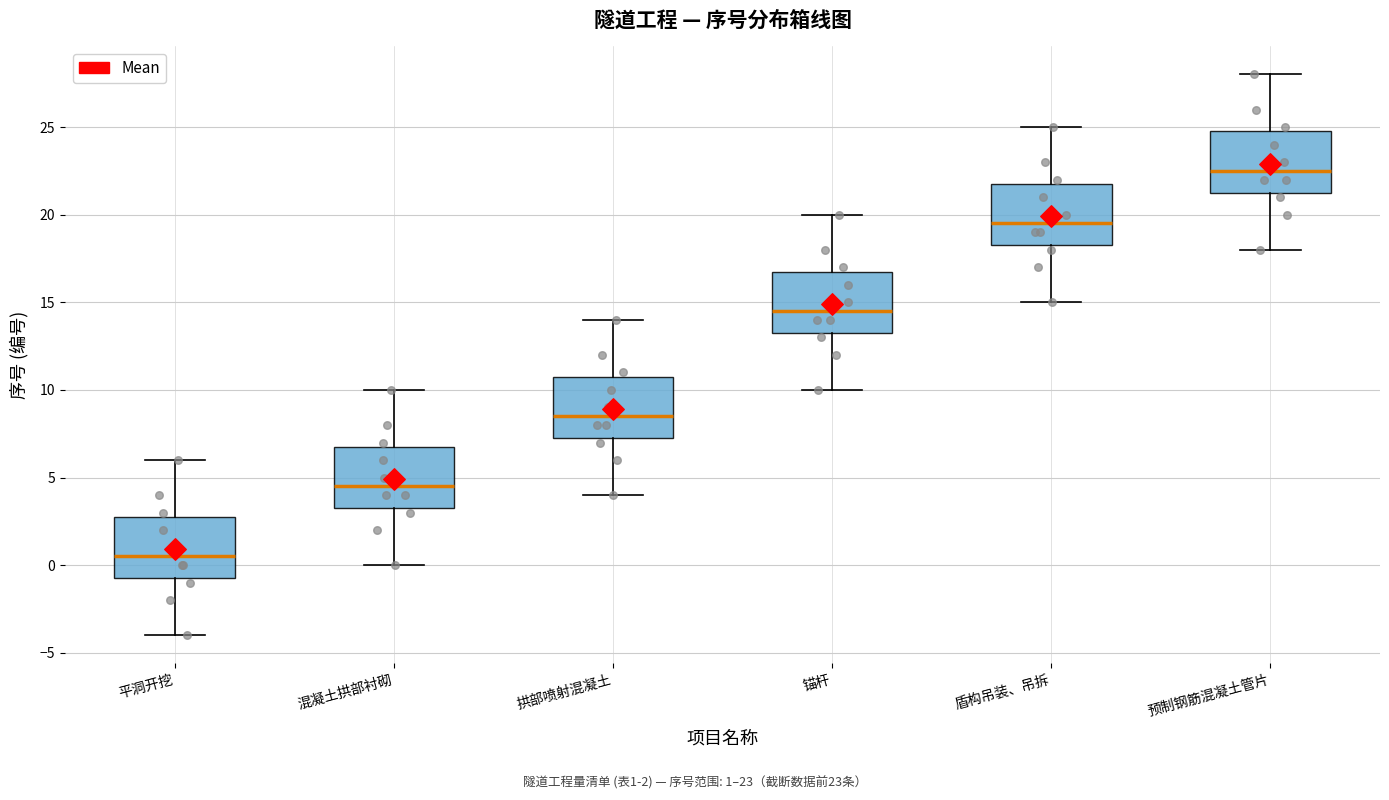

Which box's median line is the lowest?

平洞开挖